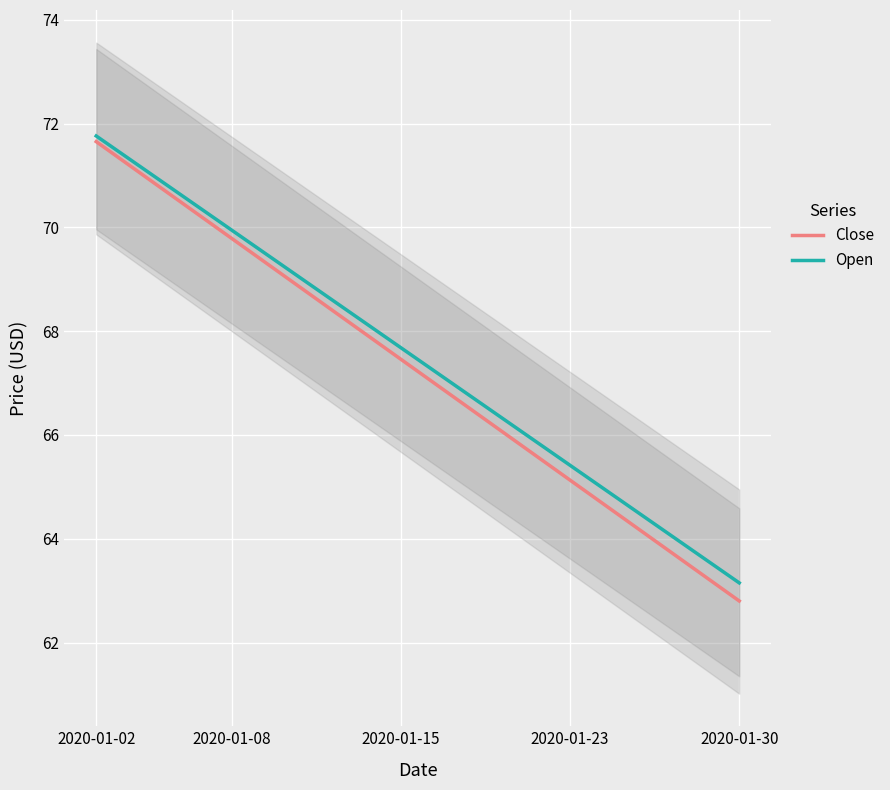

Is it true that Close equals 47.0 at 2020-01-30?

False